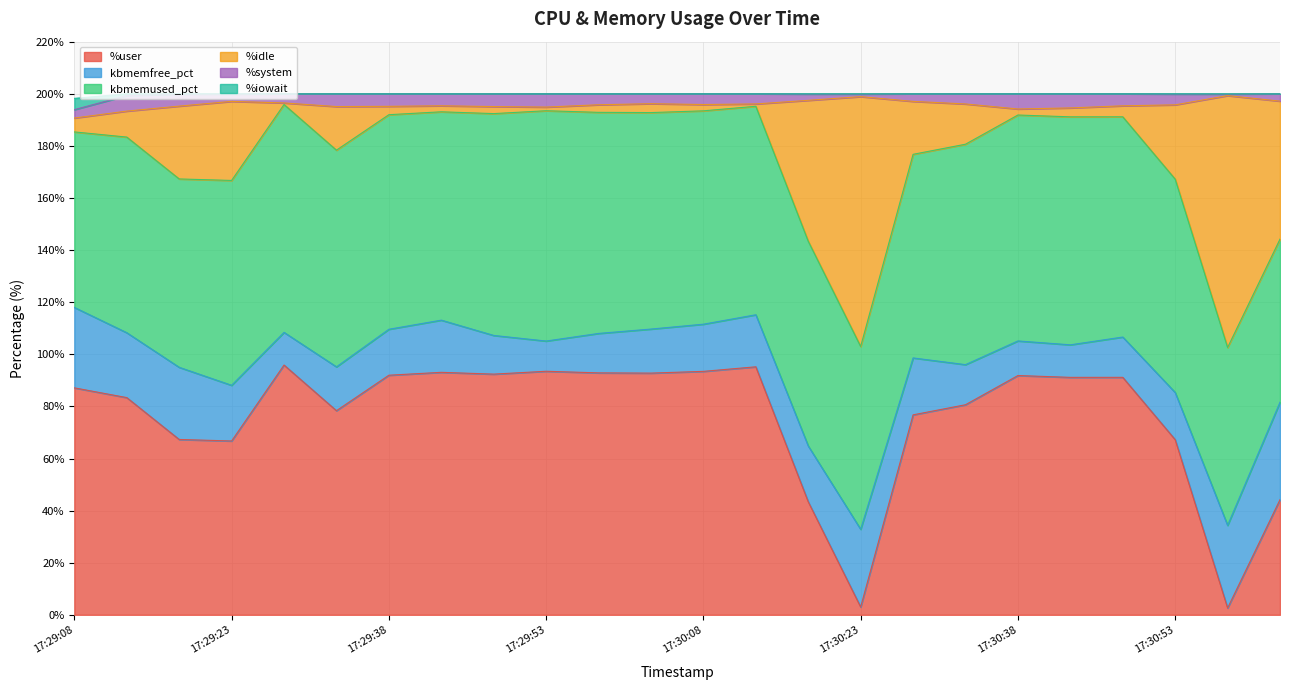

True or false: %iowait and %user intersect in this chart.

False